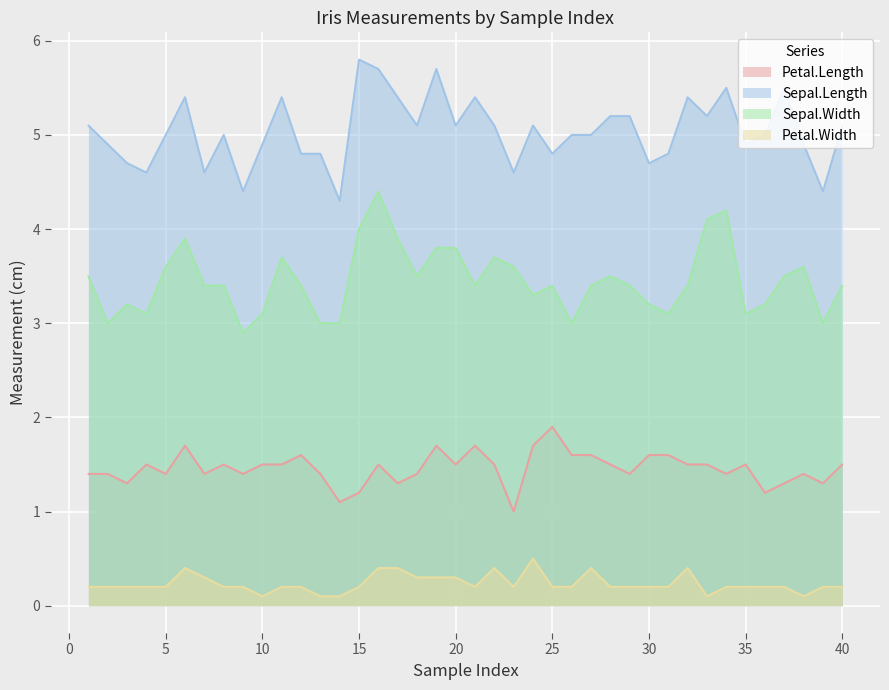

At 17, list the series in order from largest to smallest.

Sepal.Length, Sepal.Width, Petal.Length, Petal.Width